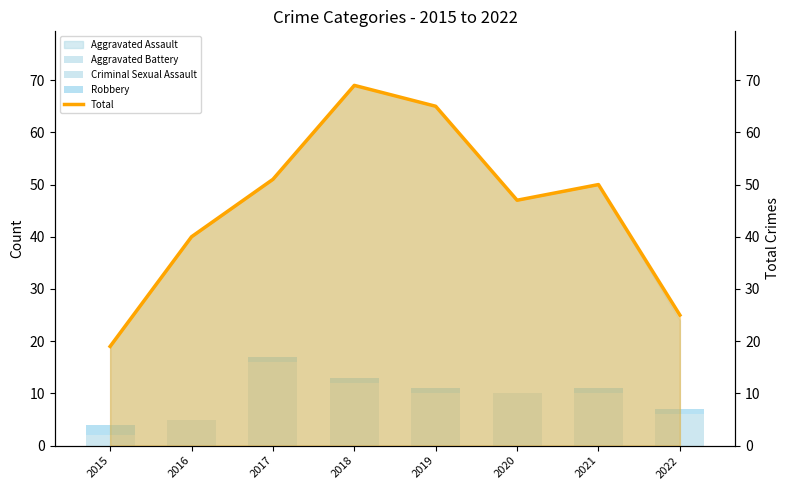

What is the difference between the Aggravated Battery values at 2016 and 2017?

5